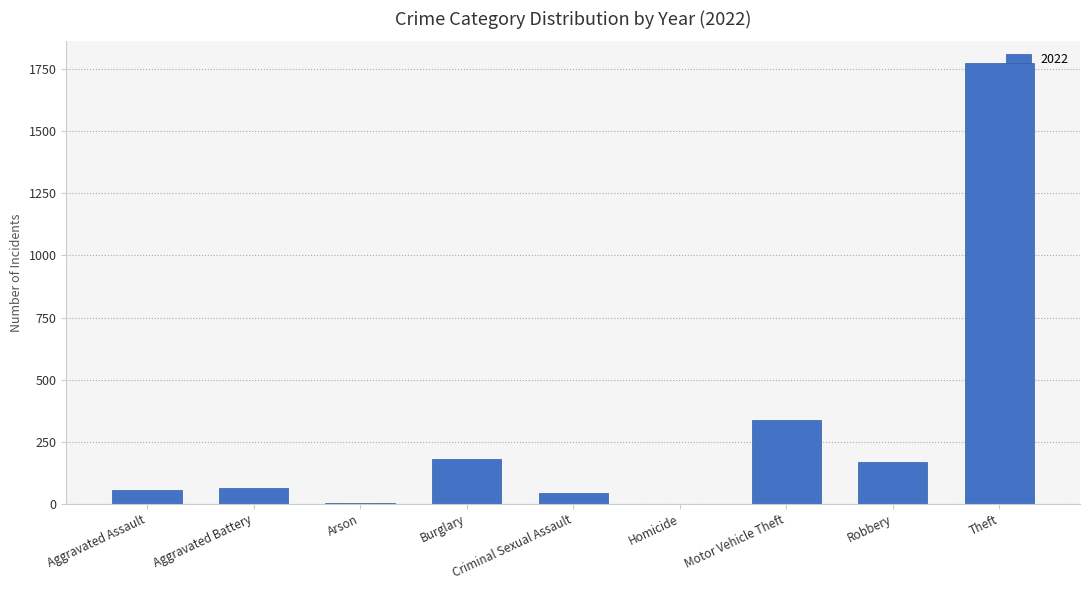

What is the change in value from Burglary to Criminal Sexual Assault?

-138